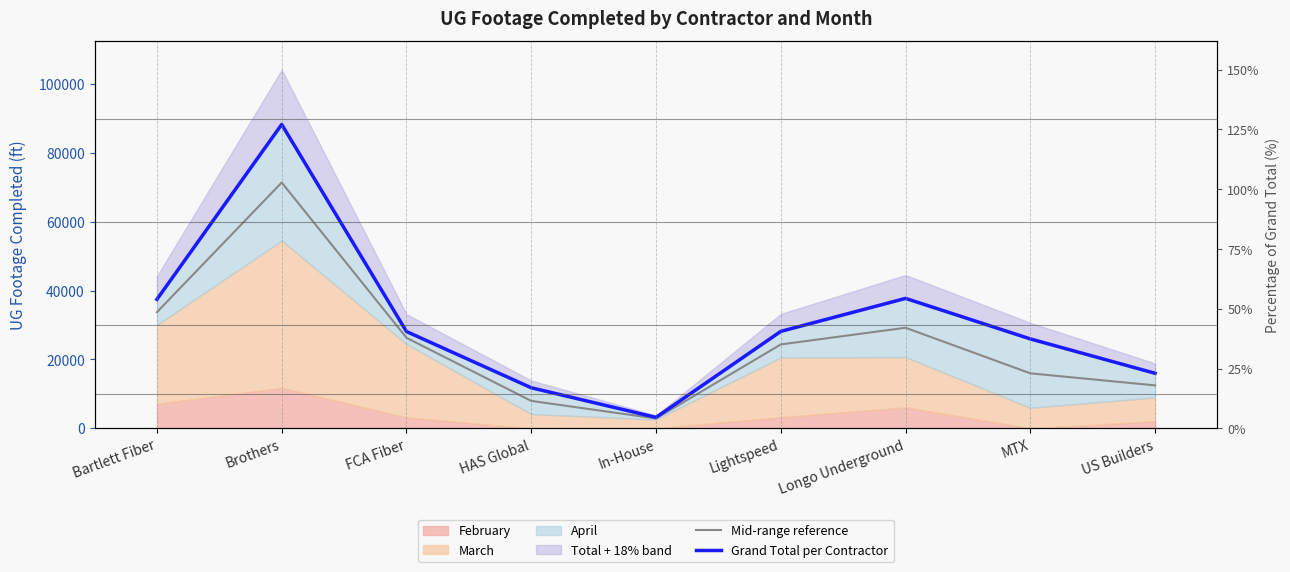

Where is Mid-range reference nearest to the value 37132?

Bartlett Fiber